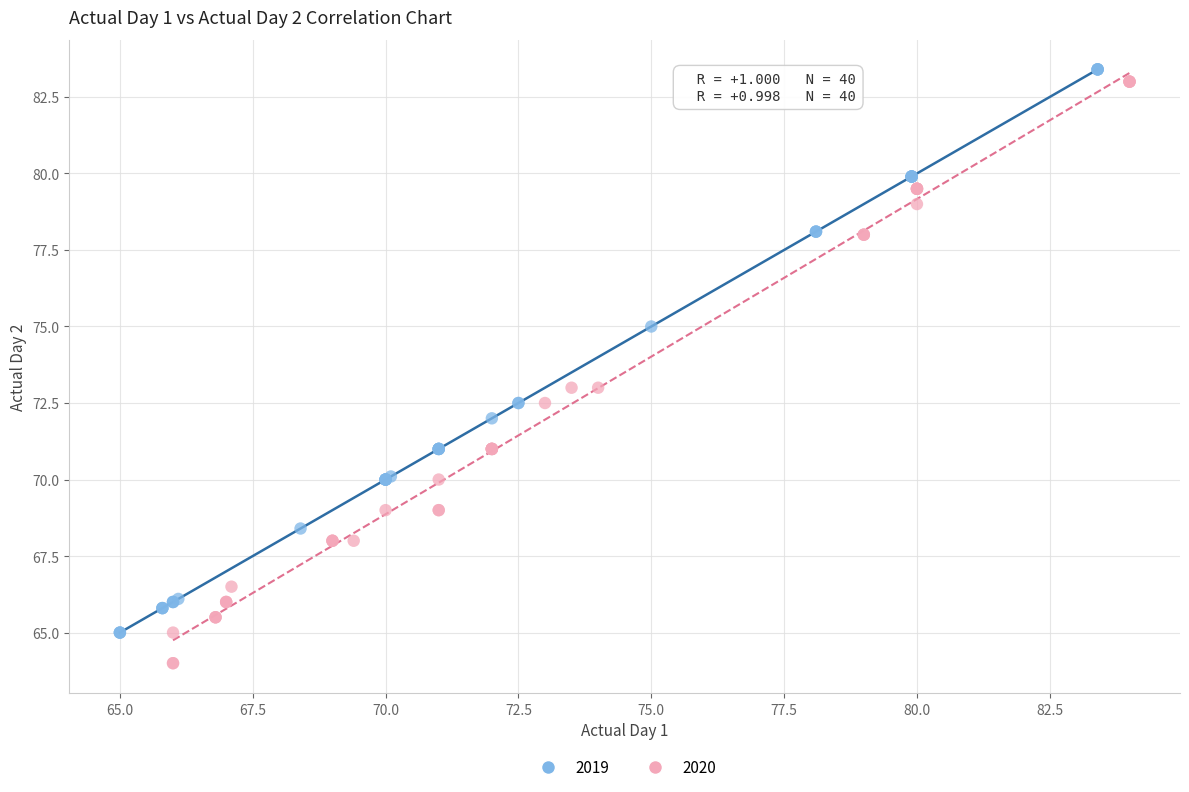

Which series reaches the minimum Y coordinate?

2020